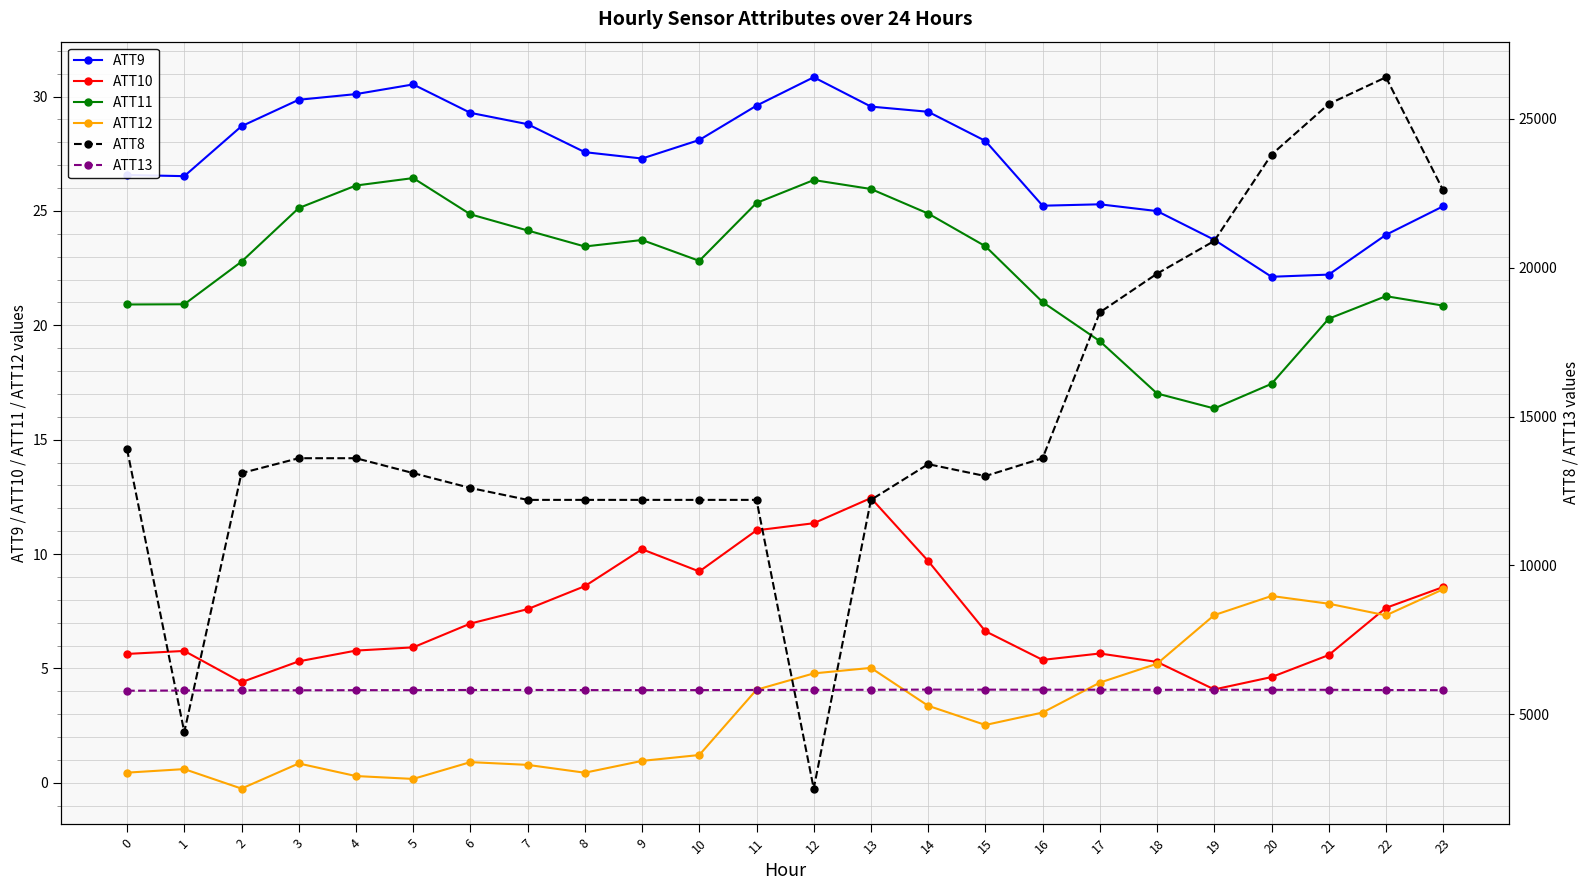

What is the difference between the ATT8 values at 23 and 14?

9200.0